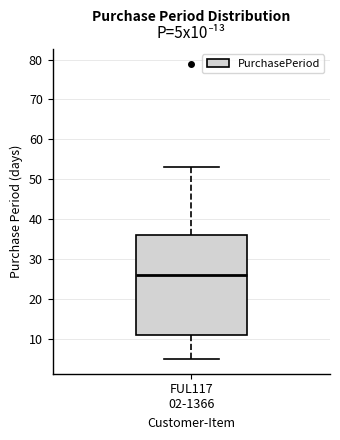

Transcribe this box plot: give where the median line is, the range the box spans, and where the two whiskers end, as read against the y-axis. The values are not printed on the chart, so give them approximately, as read against the axis.

median 26, box 11 to 36, whiskers 5 to 53